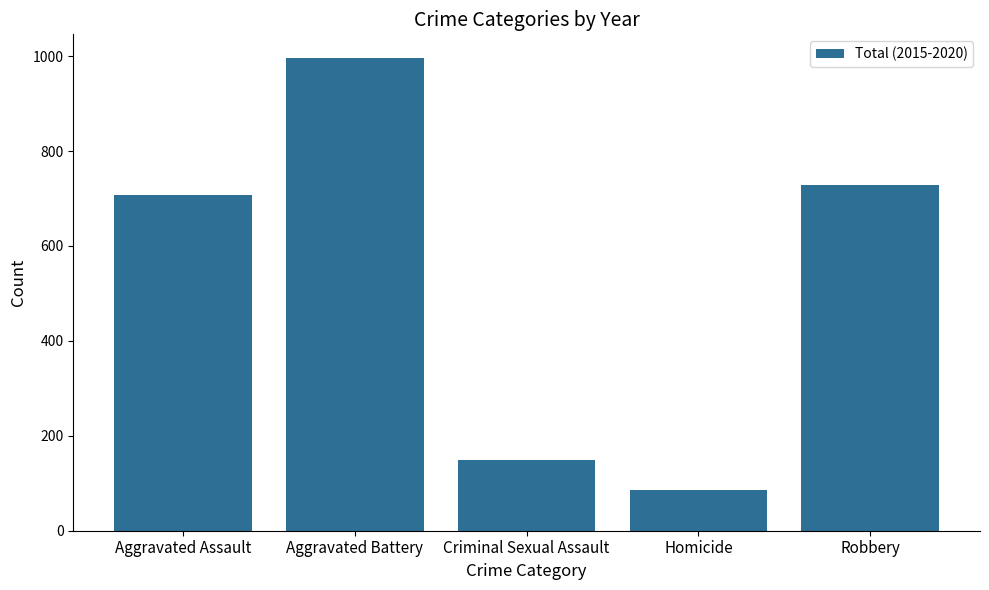

What is the label of the 4th bar from the left?

Homicide